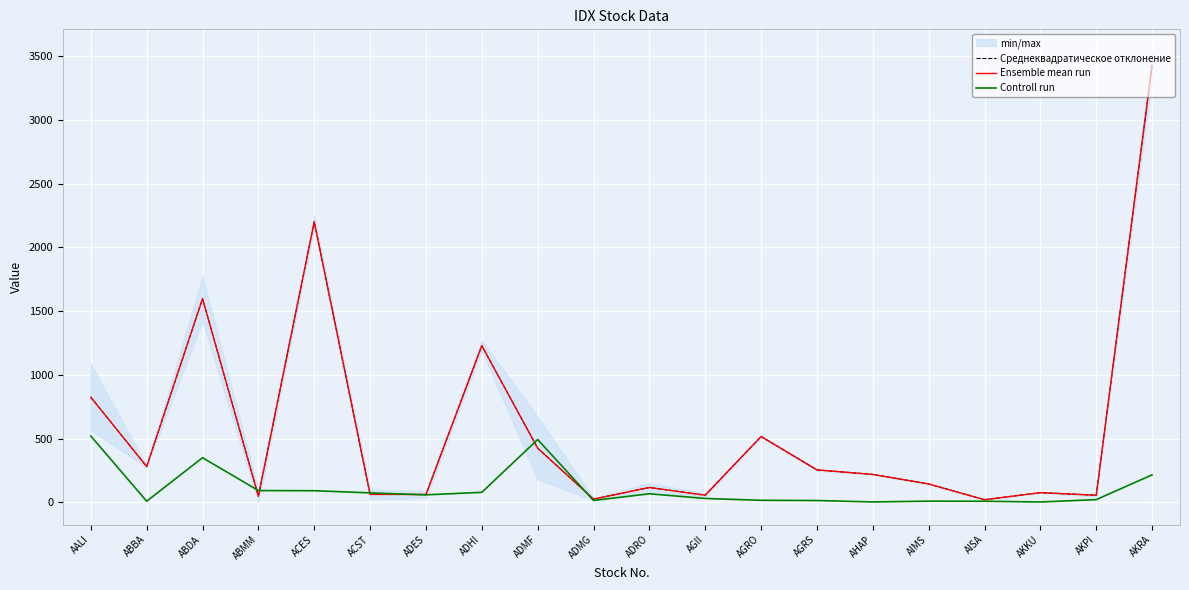

What is the sum of the Среднеквадратическое отклонение values at ACES and ABDA?

3799.3